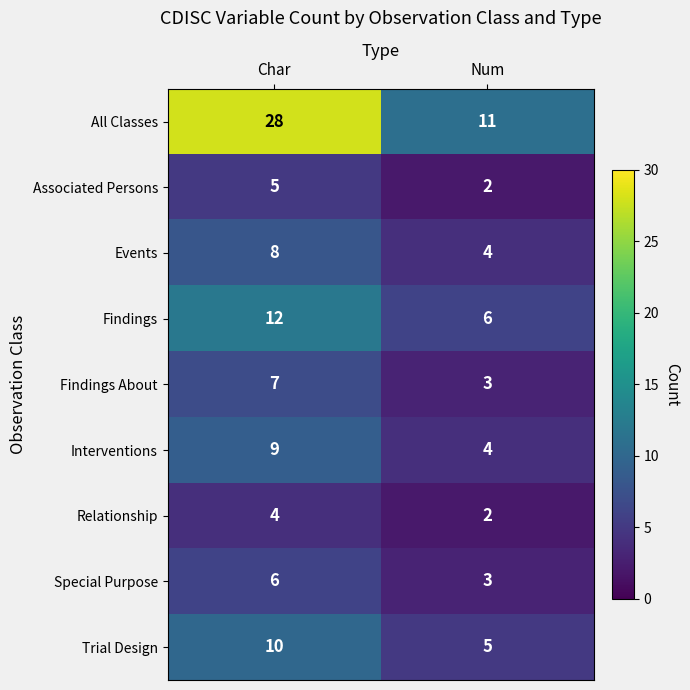

At which label is Trial Design closest to 7?

Num